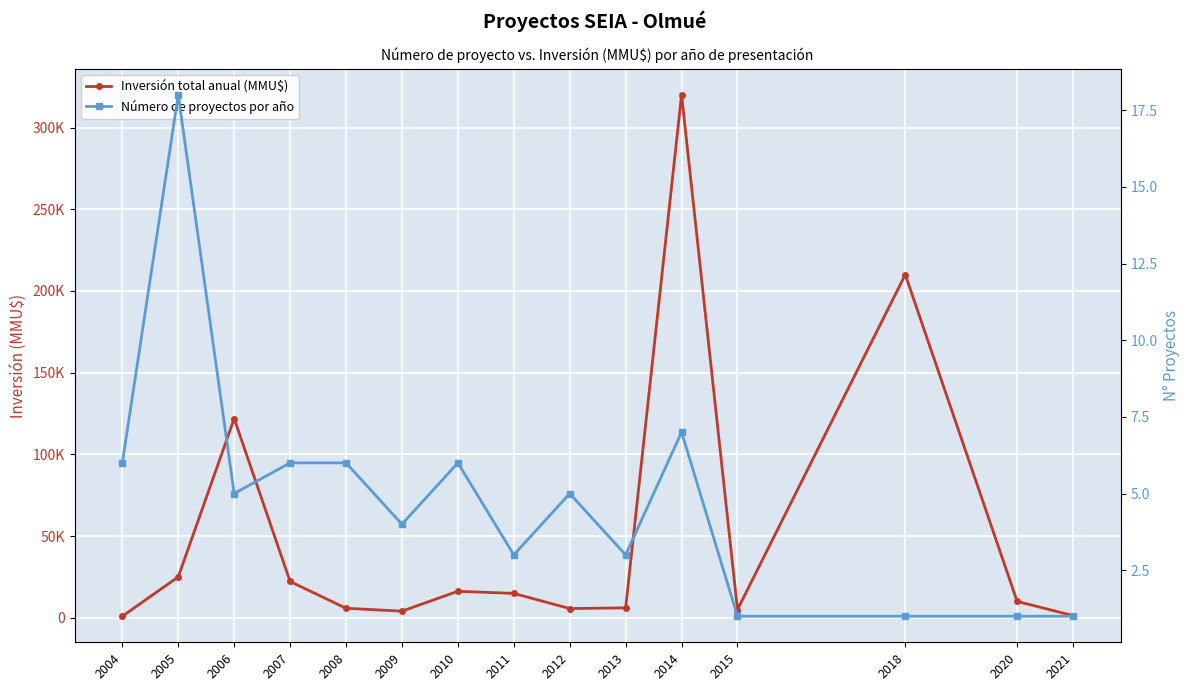

Reading right to left, transcribe all the data shown in this chart.

Inversión total anual (MMU$): 2021=1300	2020=10000	2018=210000	2015=5000	2014=320002	2013=6050	2012=5600	2011=14884	2010=16200	2009=4022	2008=5797	2007=22189	2006=121850	2005=24993	2004=926
Número de proyectos por año: 2021=1	2020=1	2018=1	2015=1	2014=7	2013=3	2012=5	2011=3	2010=6	2009=4	2008=6	2007=6	2006=5	2005=18	2004=6